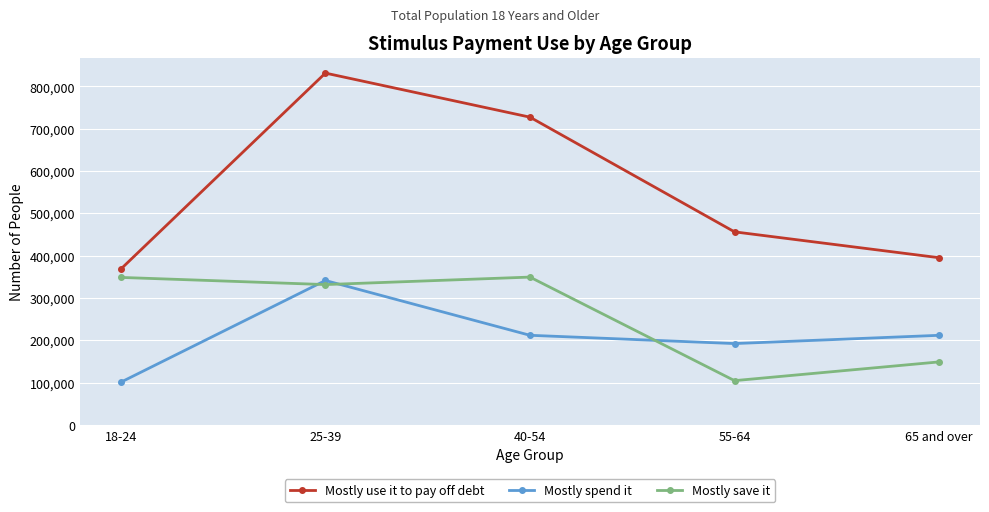

At which category is the sum across all series the highest?

25-39